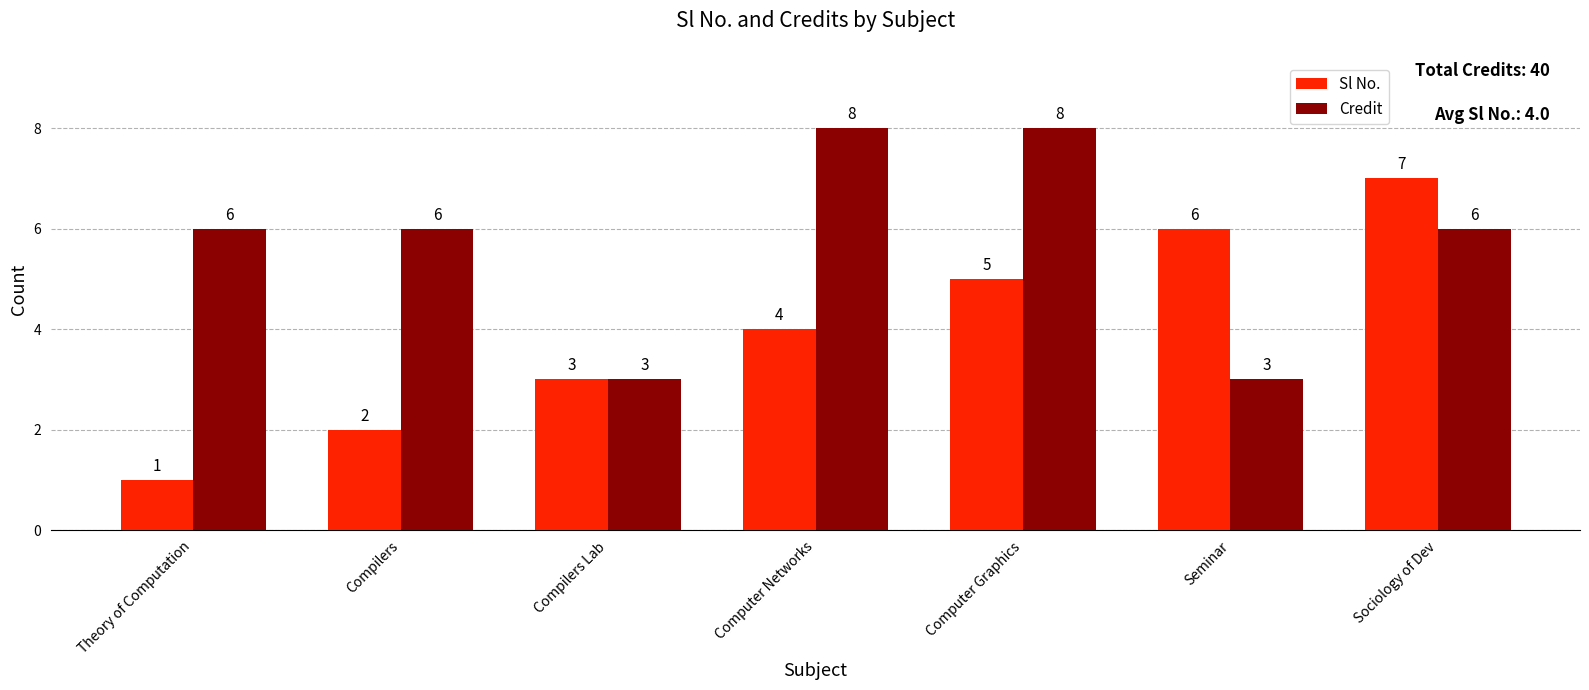

At which label does Sl No. reach its minimum?

Theory of Computation